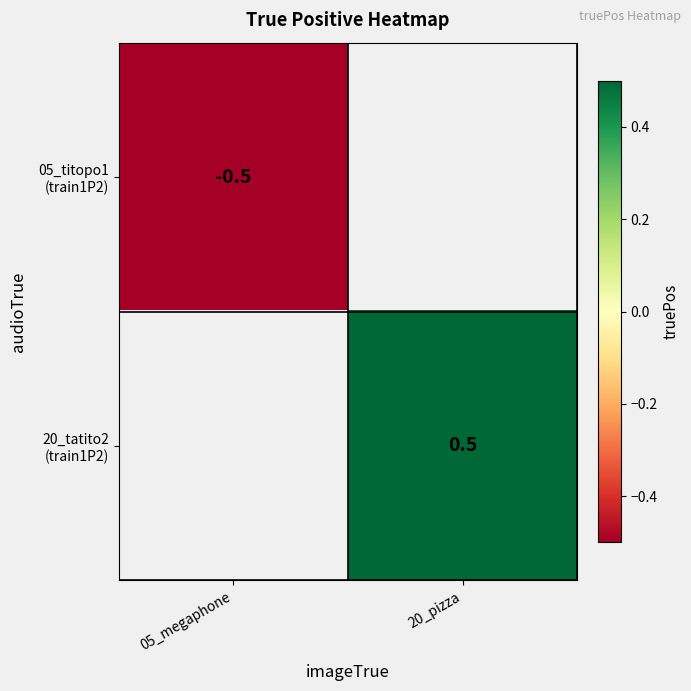

Rank the categories by 05_titopo1 (train1P2) value from highest to lowest.

05_megaphone, 20_pizza